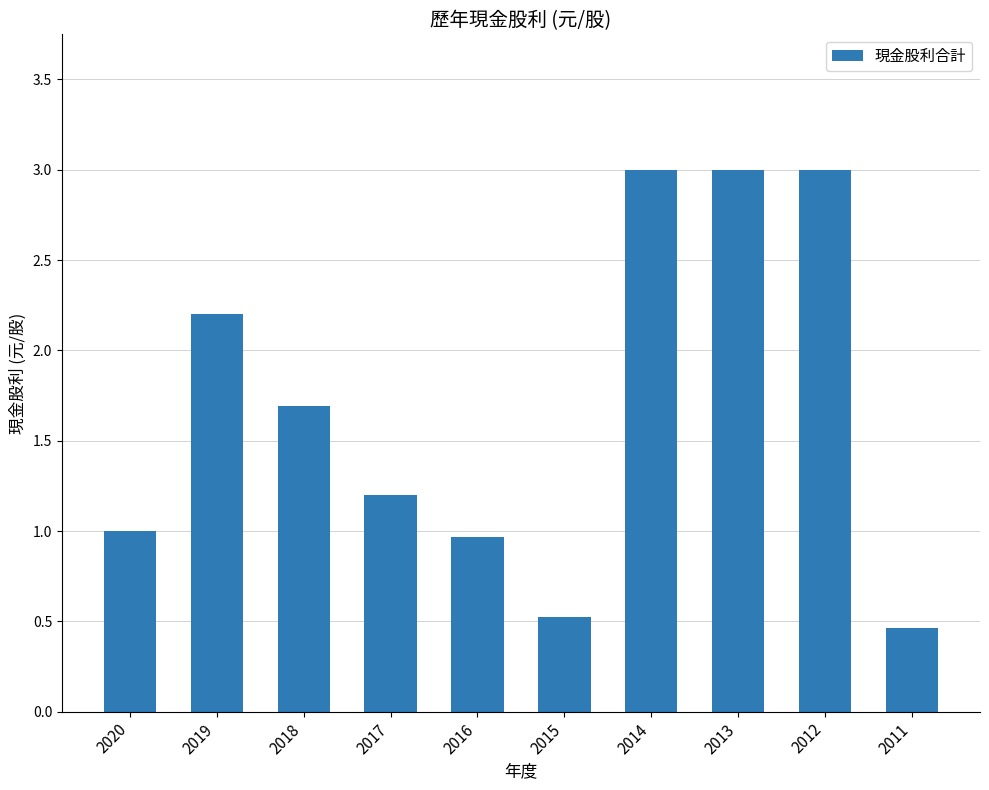

Which has a higher value, 2019 or 2017?

2019